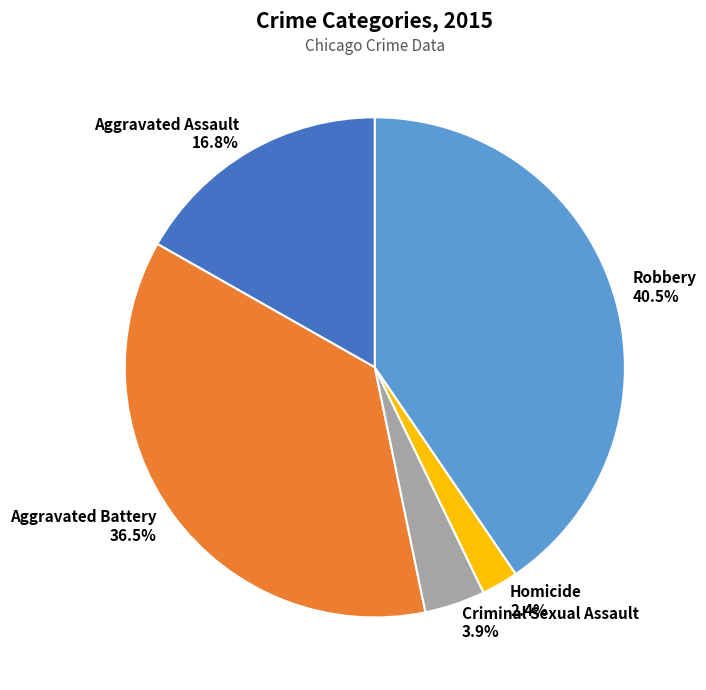

Does Criminal Sexual Assault represent more than half of the total?

No